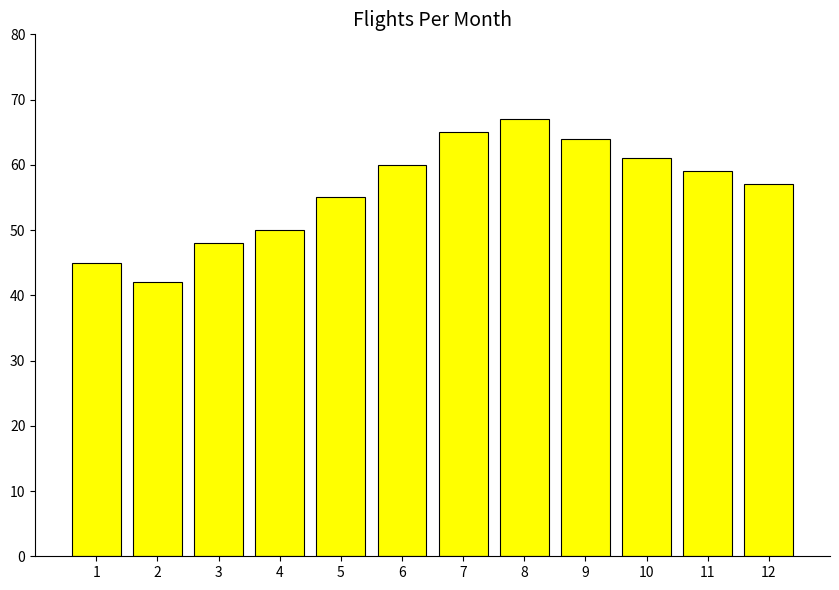

What value does the data have at 4, to the nearest 10?

50